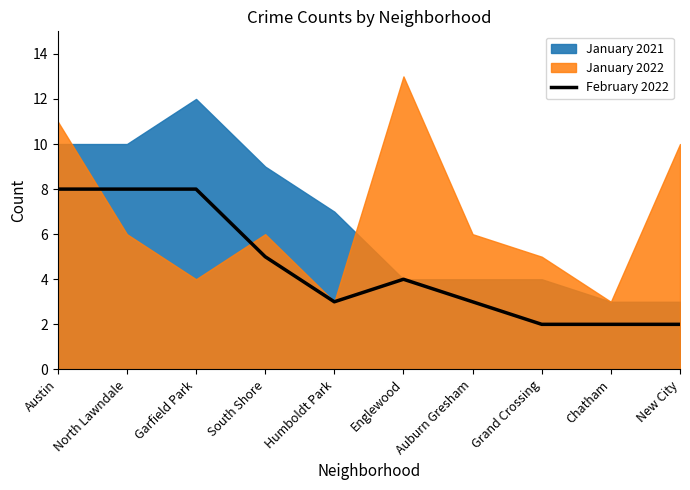

What is the label of the 5th point from the left?

Humboldt Park